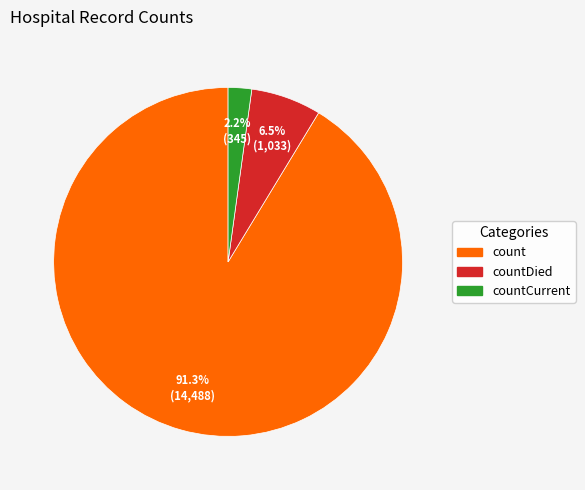

Is there any slice that represents more than half of the pie?

Yes